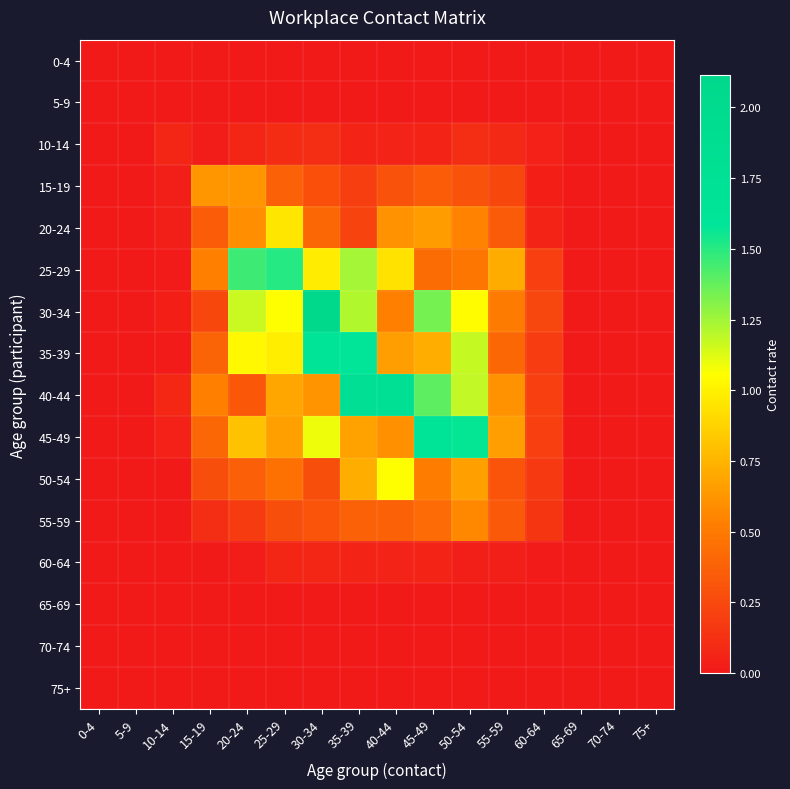

What is the greatest value displayed?

2.1